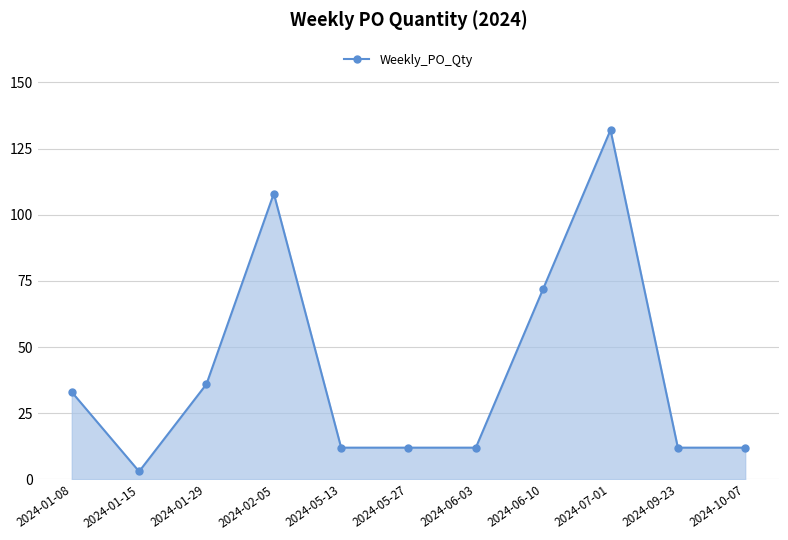

Where is the first local maximum?

2024-02-05